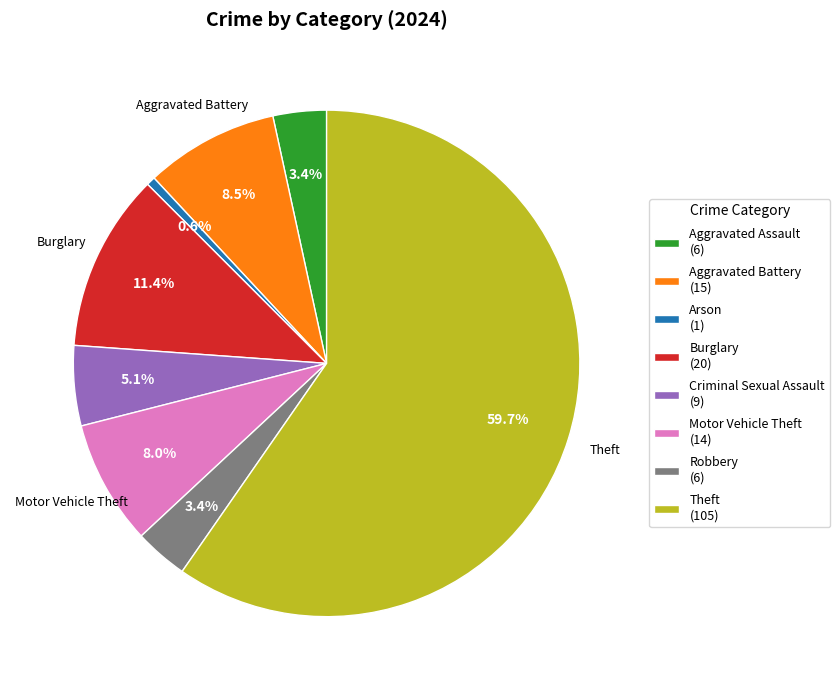

How many segments does this pie chart have?

8